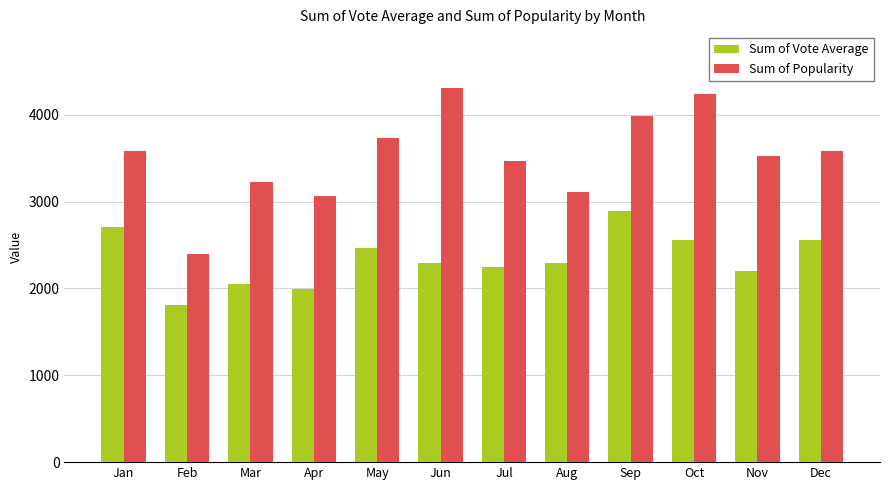

The Sum of Vote Average series shows 4427.6 at Oct. True or false?

False